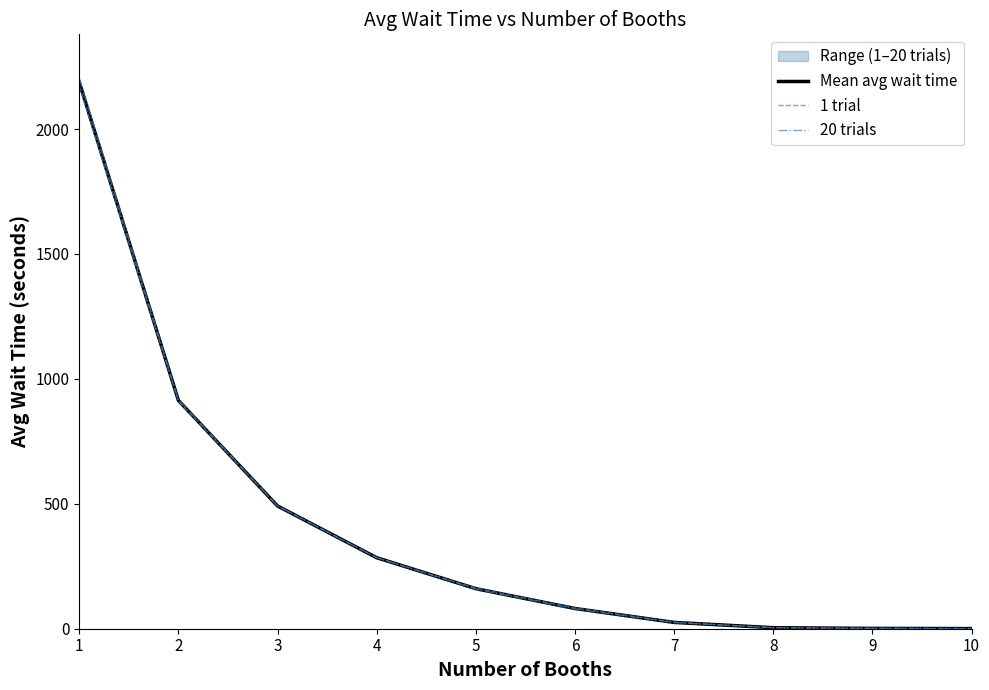

List the series in order of their peak value, lowest first.

1 trial, Mean avg wait time, 20 trials